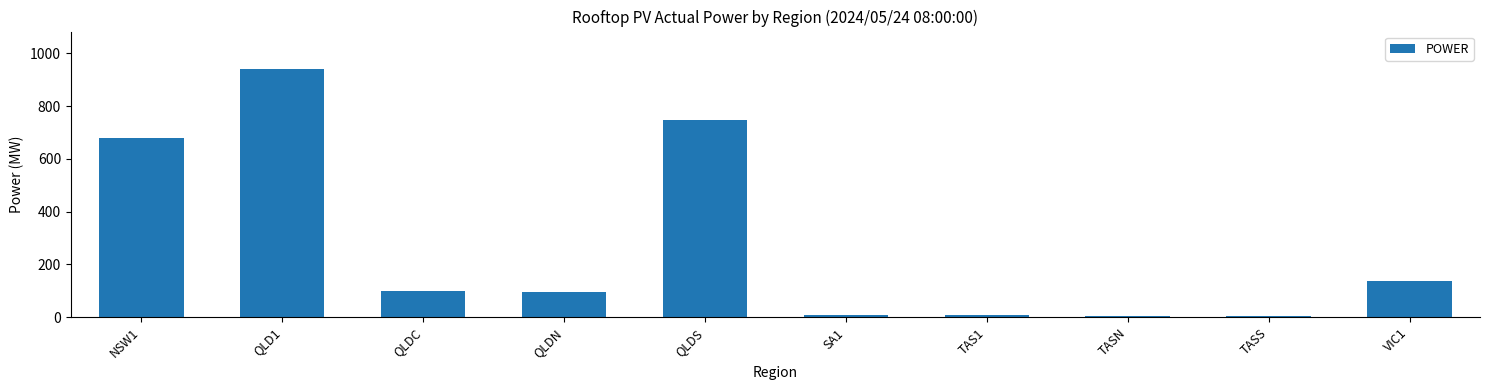

What is the greatest value displayed?

941.6